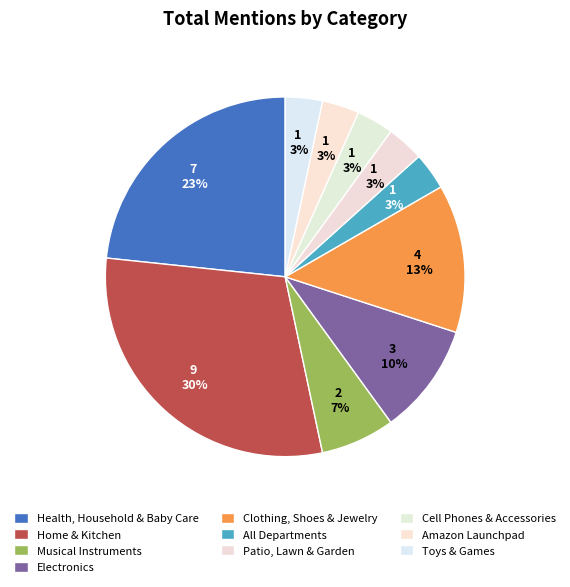

Which category has the biggest portion of the pie?

Home & Kitchen